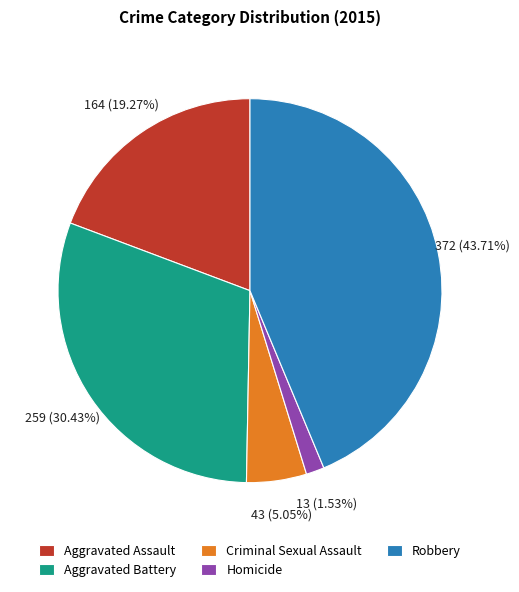

What percentage is NOT represented by Aggravated Battery?

69.6%